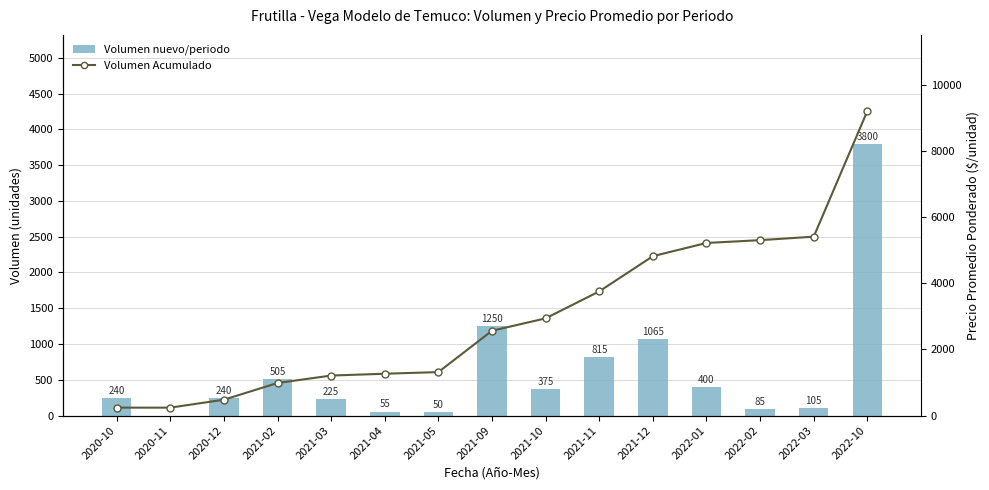

How many categories are shown in the chart?

15